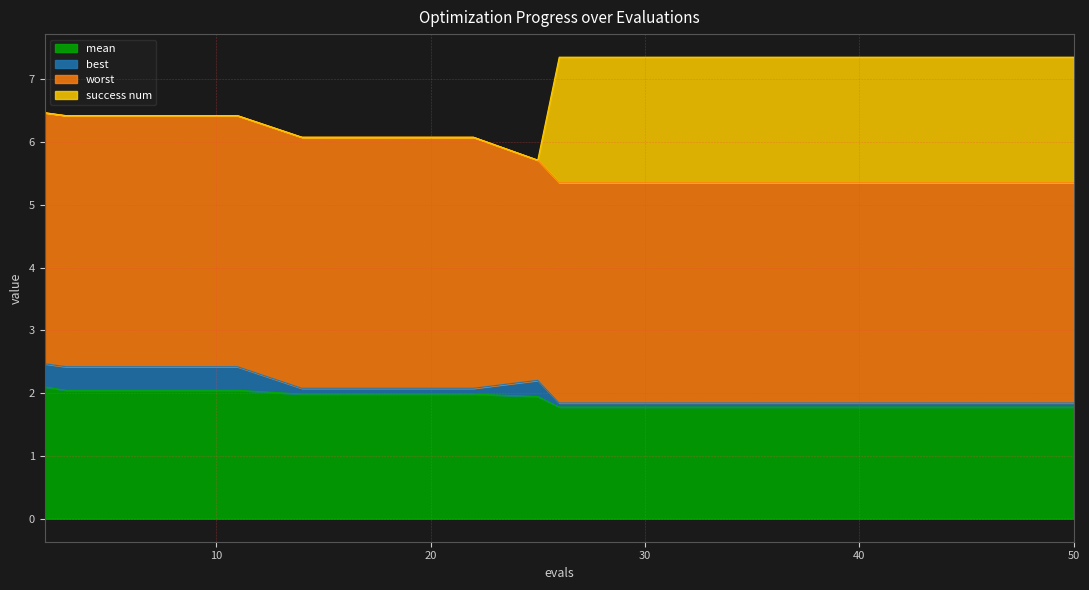

What is the difference between the best values at 11 and 46?

0.3